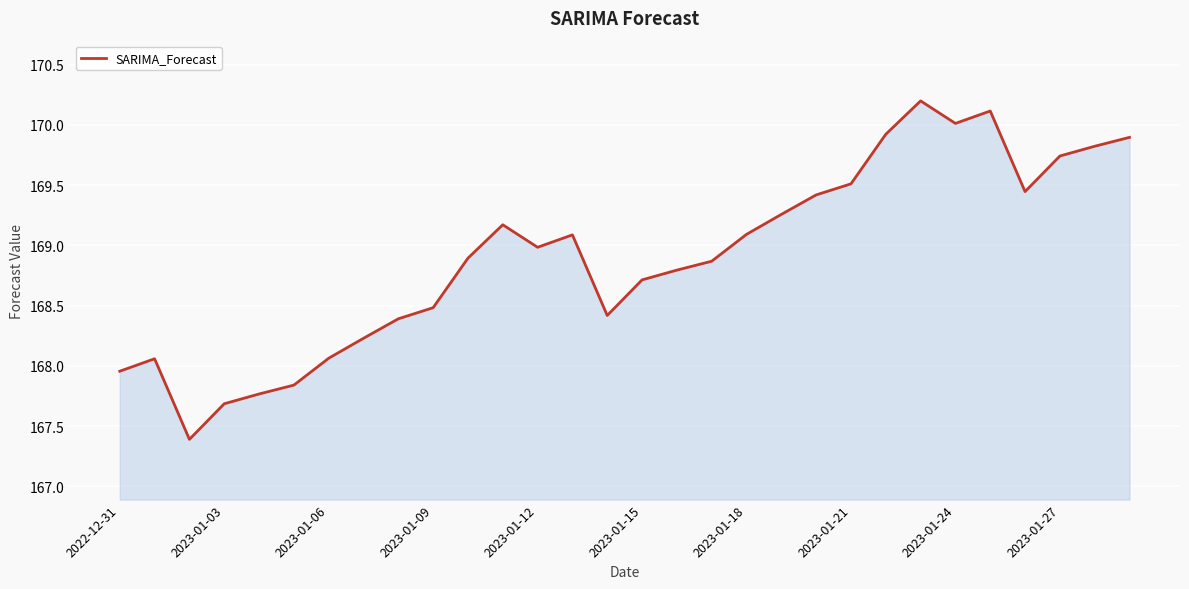

How many lines are shown in the chart?

1